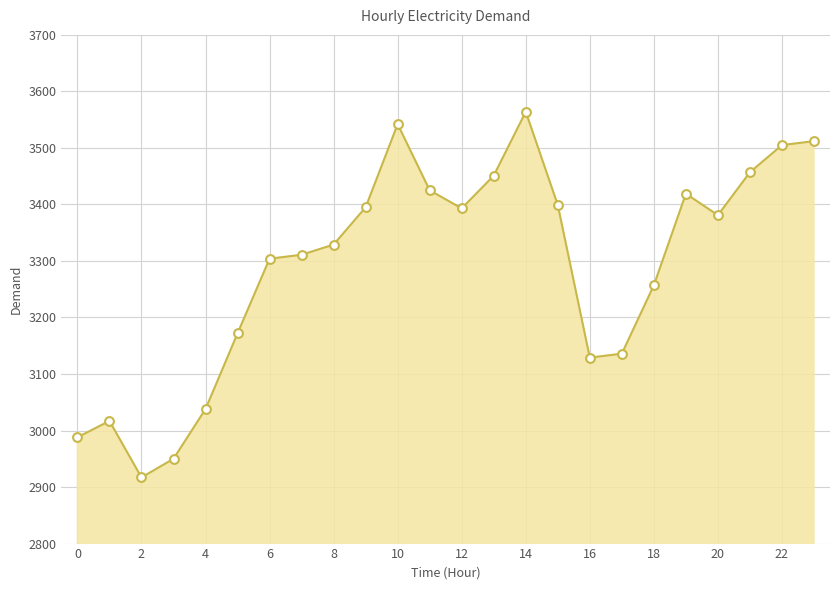

What is the minimum value shown in the chart?

2917